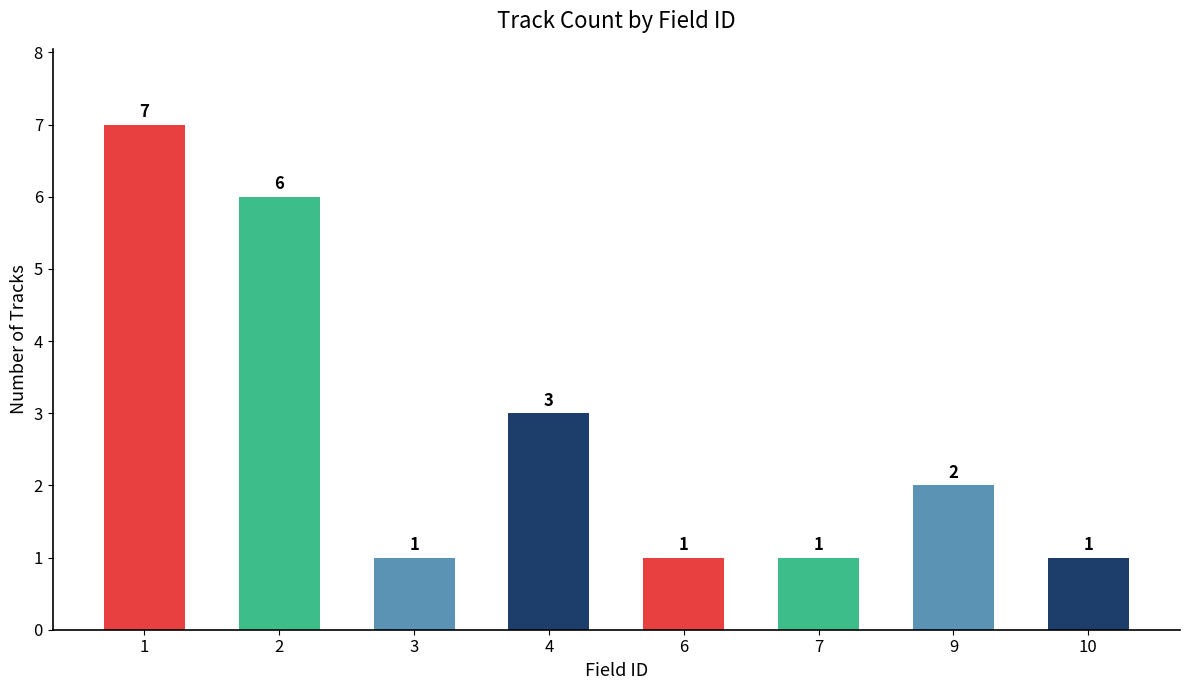

Reading left to right, extract all data points from this chart.

1=7	2=6	3=1	4=3	6=1	7=1	9=2	10=1